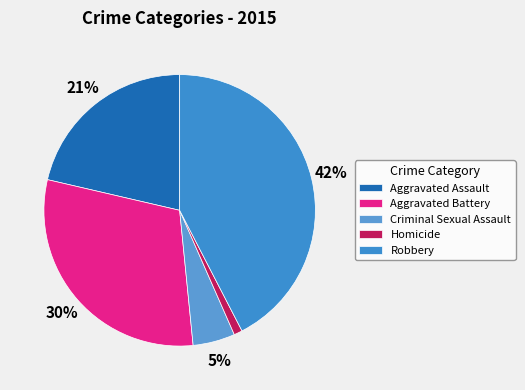

To the nearest percent, what is the average slice percentage?

20%